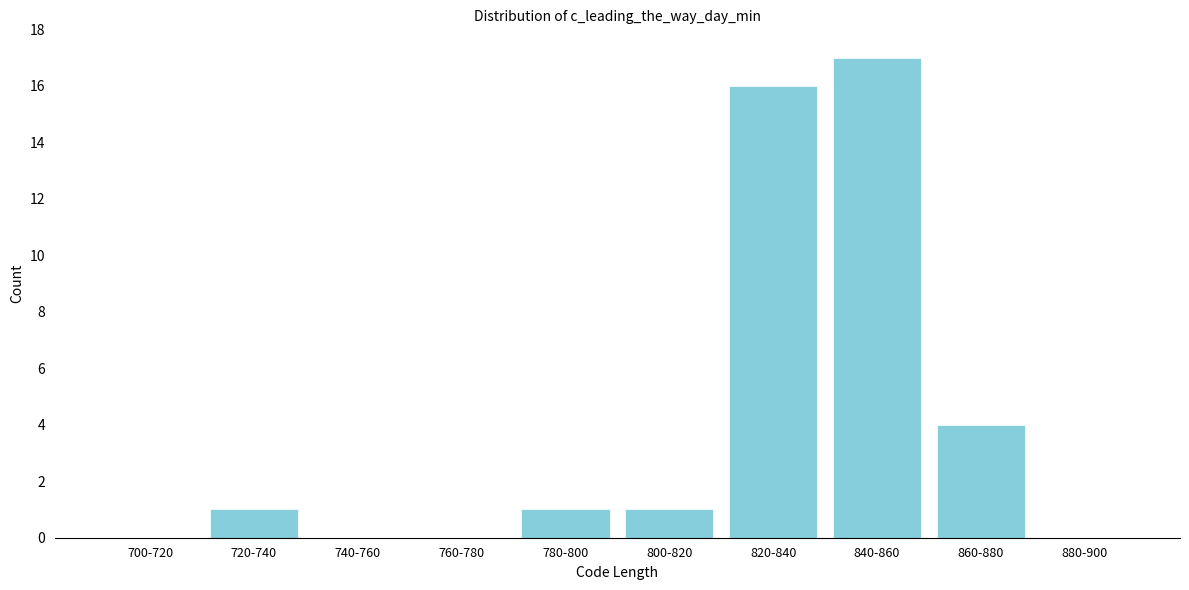

Reading right to left, what are all the values shown in this chart?

880-900=0	860-880=4	840-860=17	820-840=16	800-820=1	780-800=1	760-780=0	740-760=0	720-740=1	700-720=0